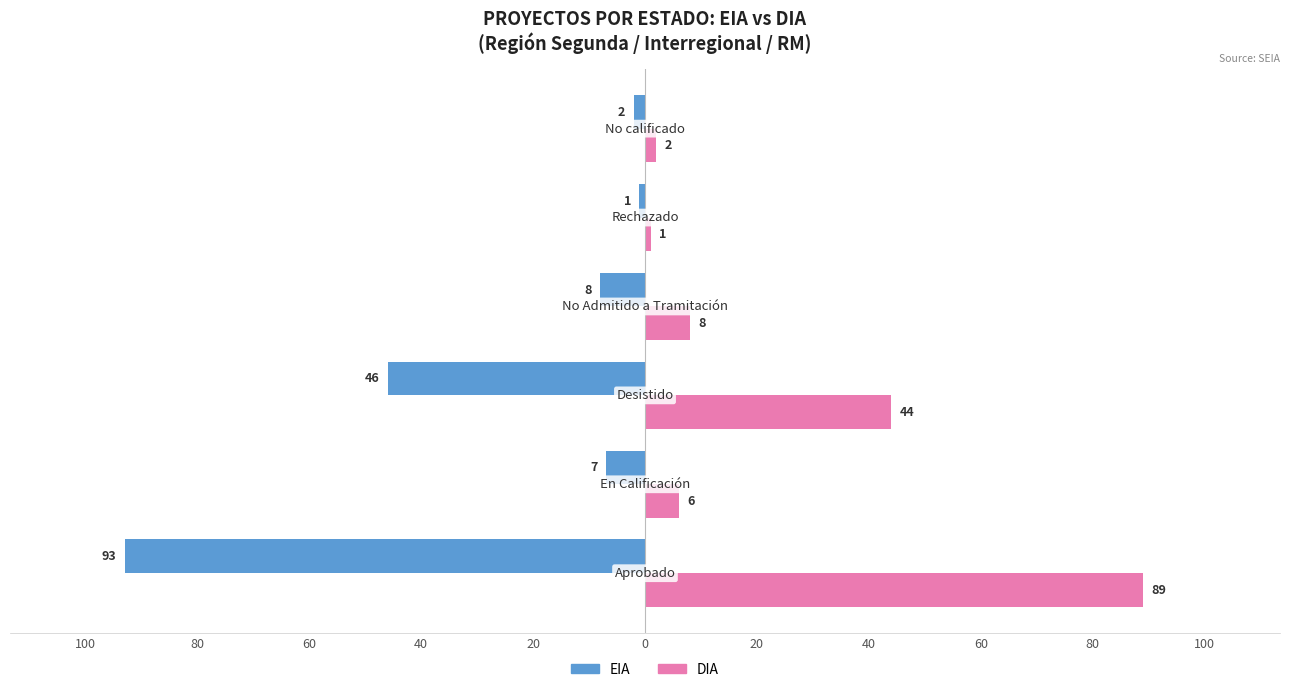

What are all the series names shown in the legend?

EIA, DIA